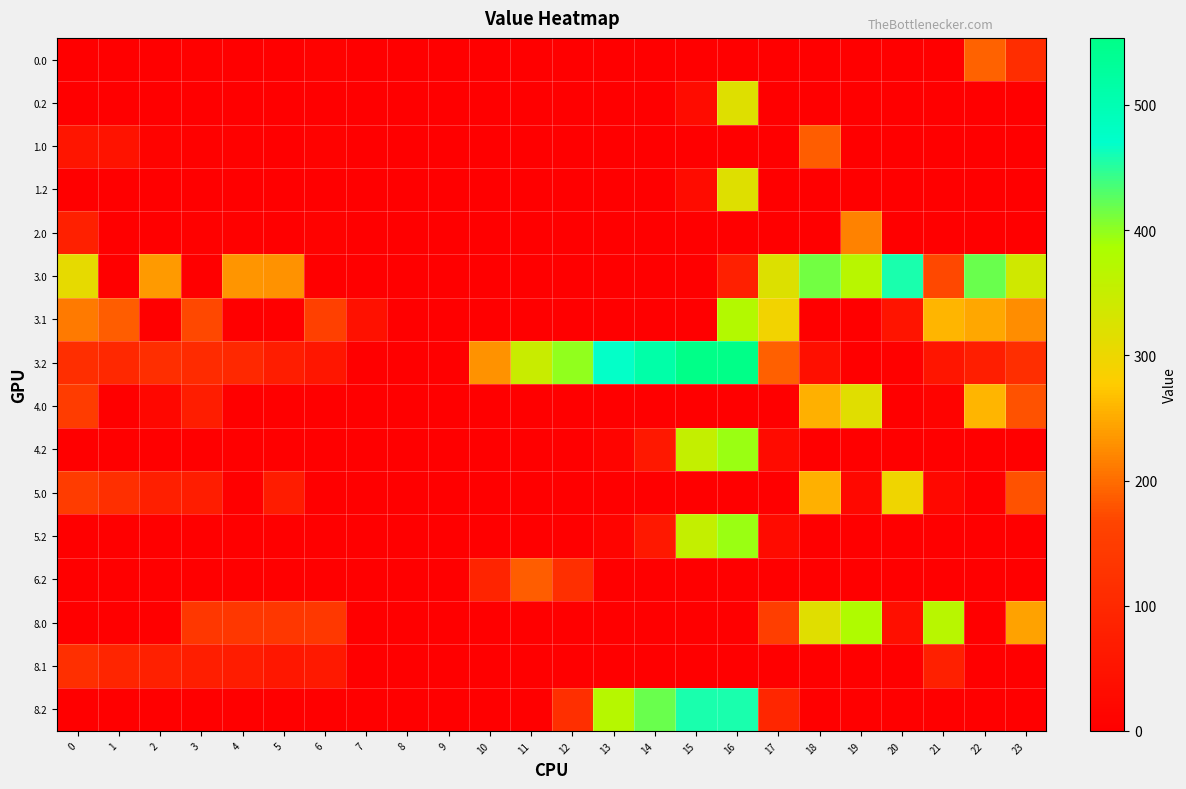

Between 8 and 15, which series saw the biggest shift?

3.2